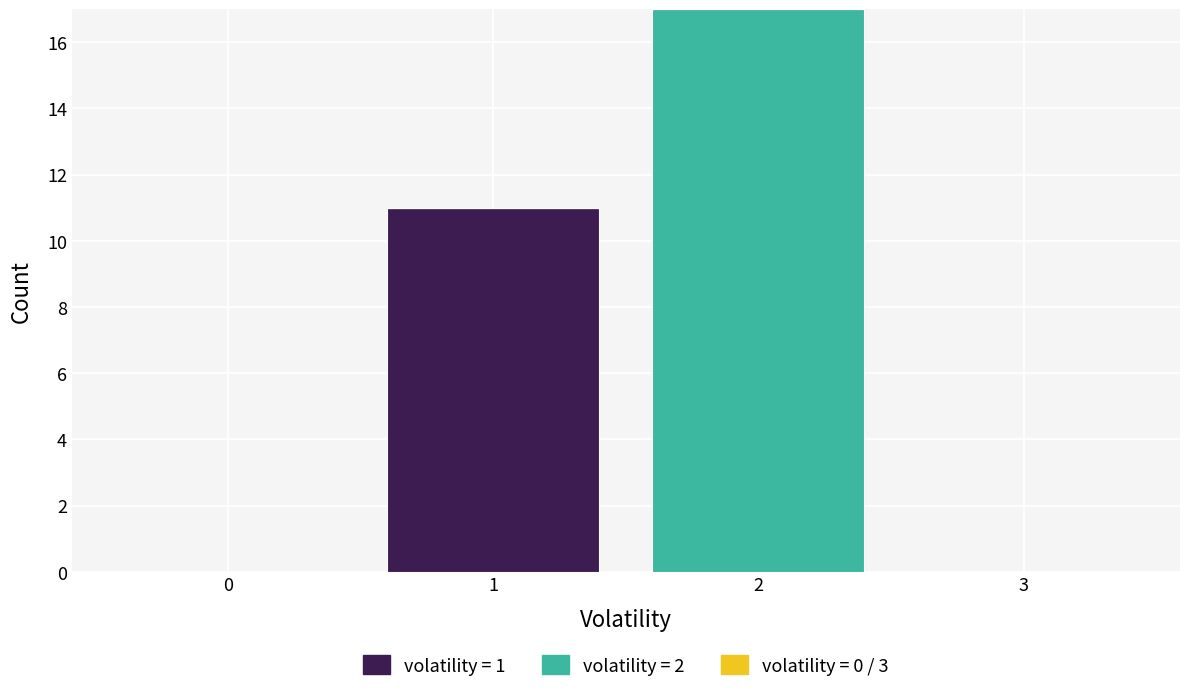

What is the total value across all series at 2?

17